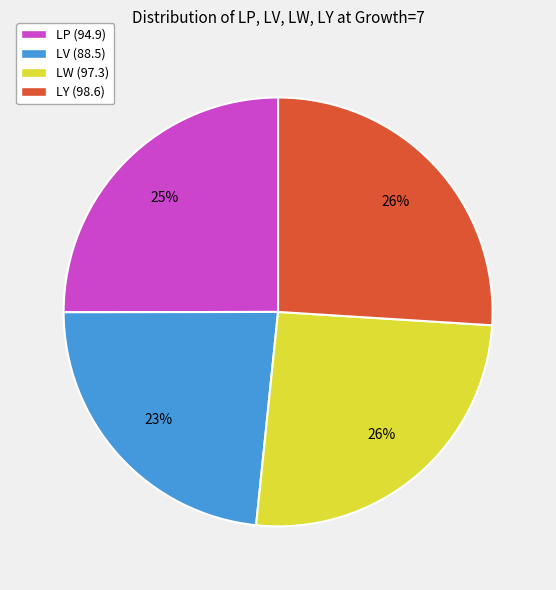

Which has a higher value, LV (88.5) or LW (97.3)?

LW (97.3)